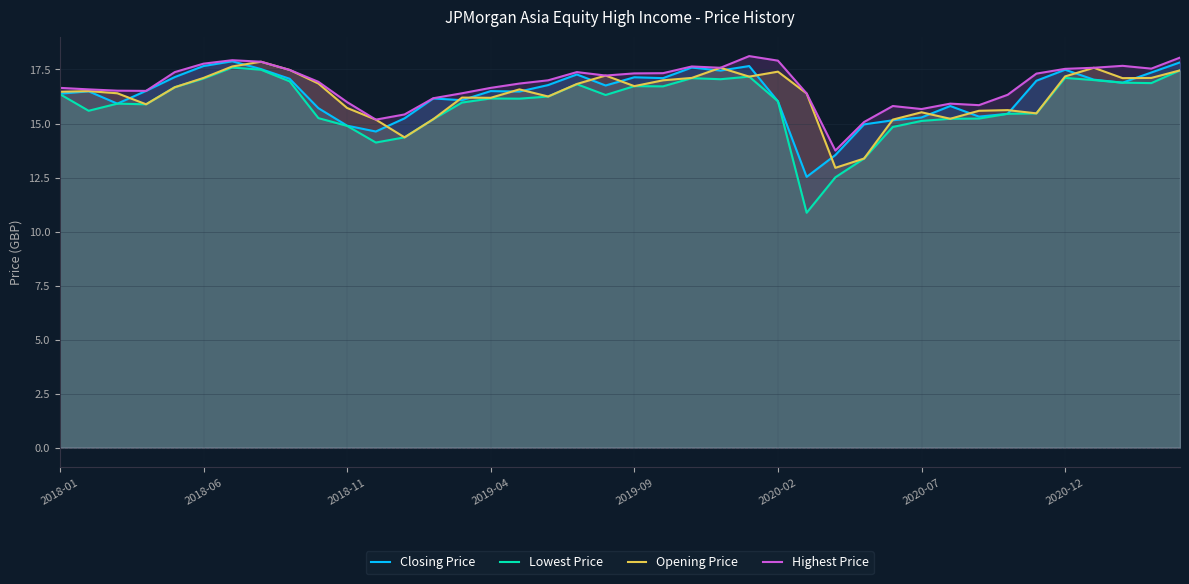

At how many categories does at least one series exceed 15?

39